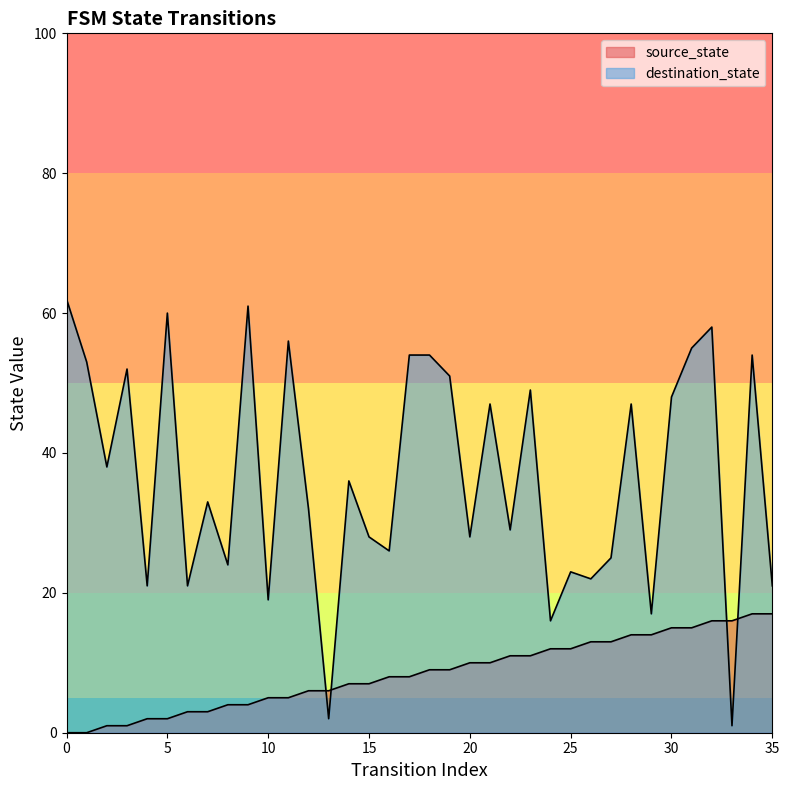

What is the greatest value displayed?

62